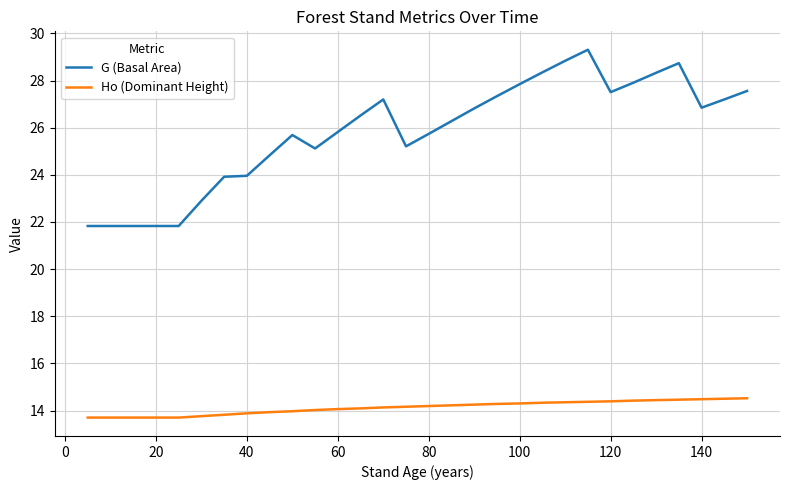

Which series has the largest range (max minus min)?

G (Basal Area)